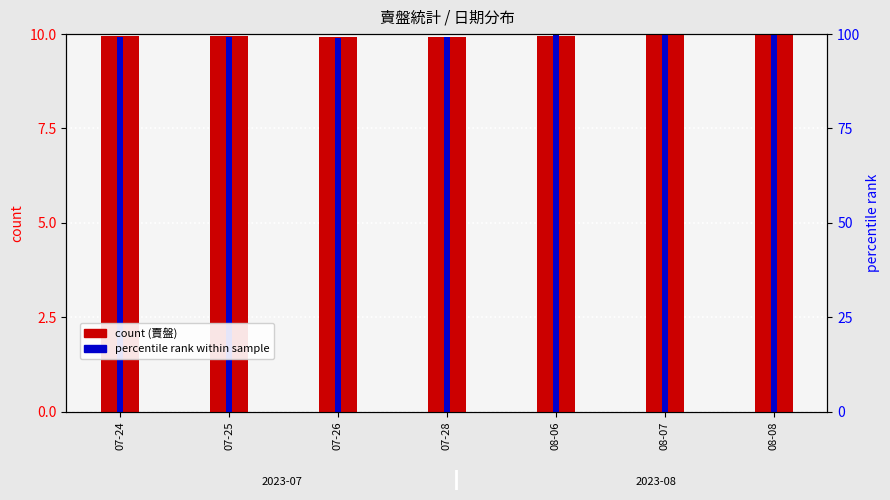

What is the minimum value for 賣盤 (count)?

9.9